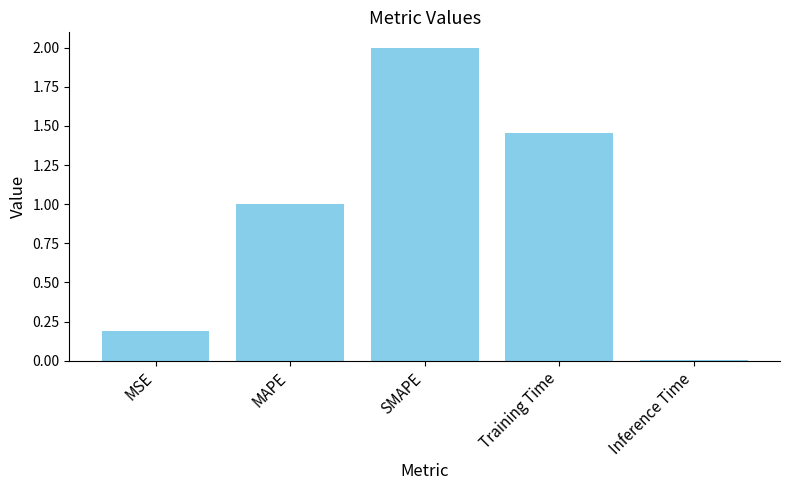

What is the sum of all values?

4.6